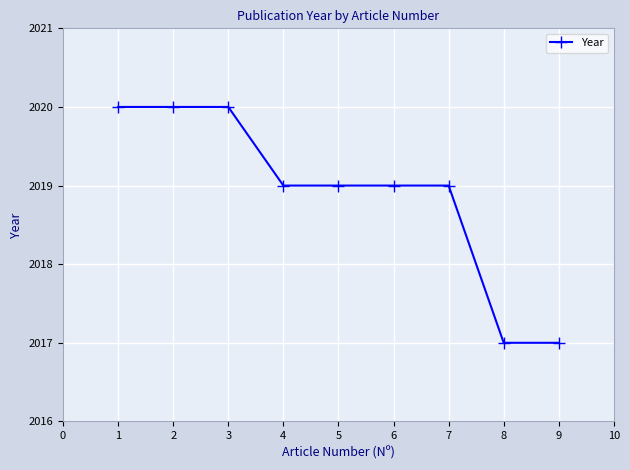

Is this an area chart (filled region under the line)?

No